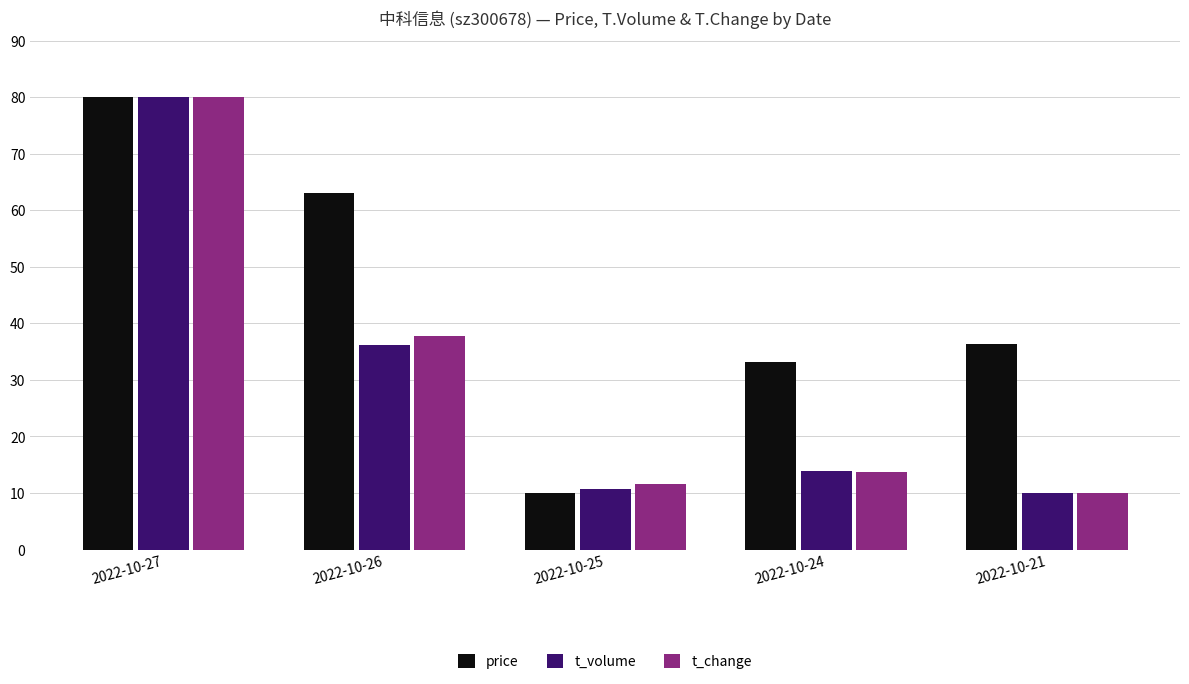

Reading right to left, extract all data points from this chart.

price: 36.3	33.2	10.0	63.1	80.0
t_volume: 10.0	13.8	10.7	36.2	80.0
t_change: 10.0	13.8	11.5	37.8	80.0